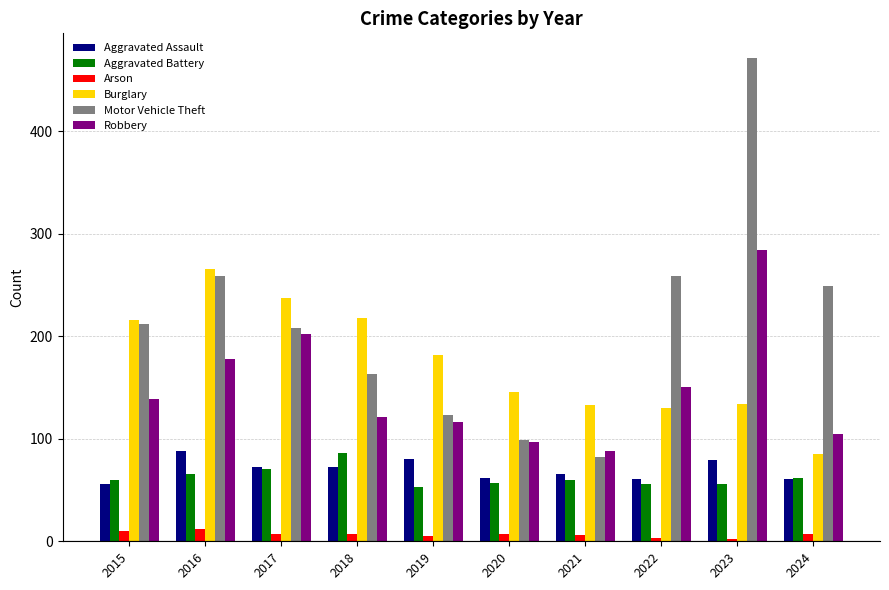

At which category is the sum across all series the highest?

2023